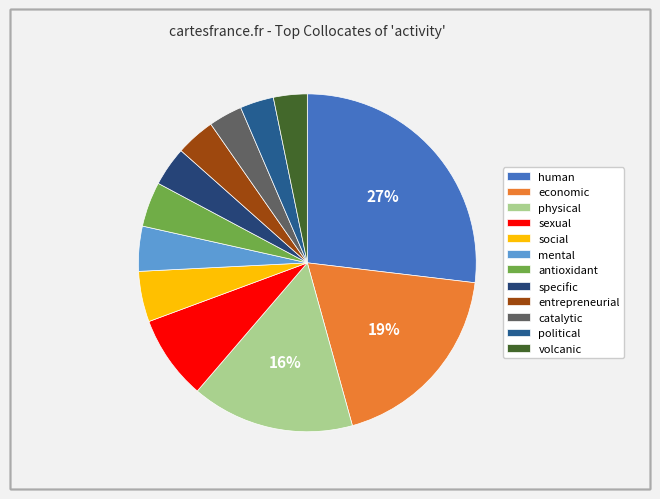

What percentage is the entrepreneurial slice, to the nearest percent?

4%